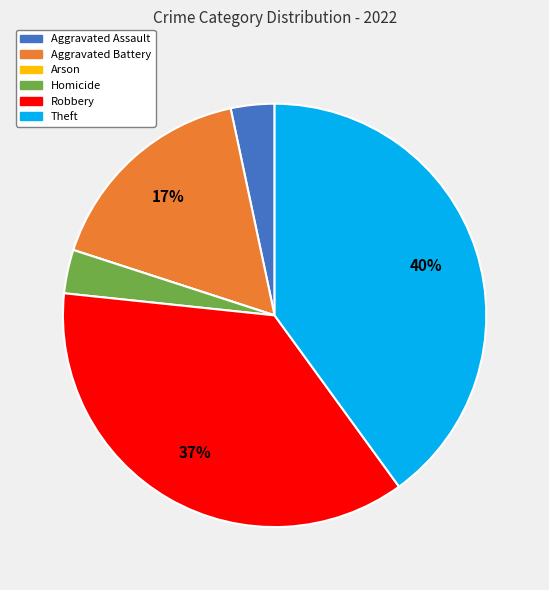

Does Aggravated Battery represent more than half of the total?

No